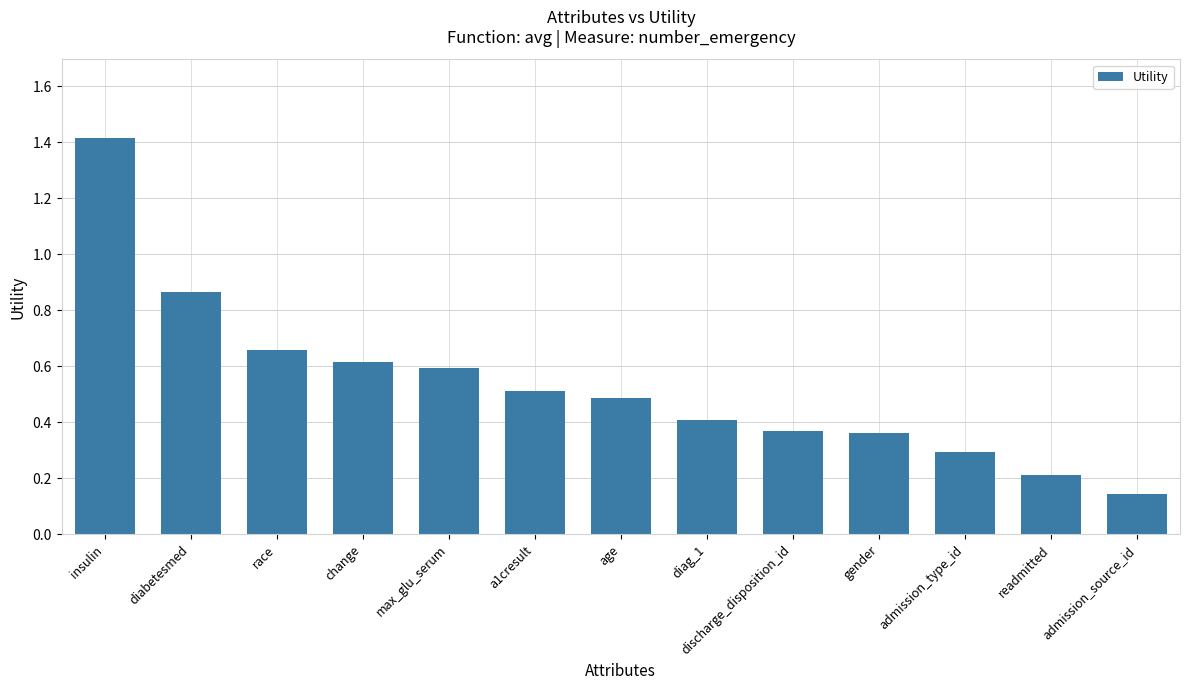

The chart shows a value of 0.8 at a1cresult. True or false?

False